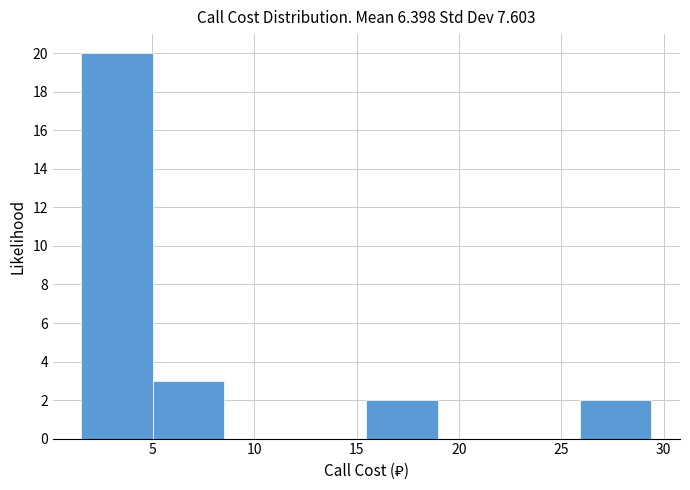

Reading left to right, transcribe this chart: for each bar, give the range it covers on the x-axis and its height. Neither the bar edges nor the heights are printed on the chart, so give them approximately, as read against the axes.

1.5 to 5.0: 20
5.0 to 8.5: 3
8.5 to 12.0: 0
12.0 to 15.5: 0
15.5 to 19.0: 2
19.0 to 22.5: 0
22.5 to 26.0: 0
26.0 to 29.5: 2